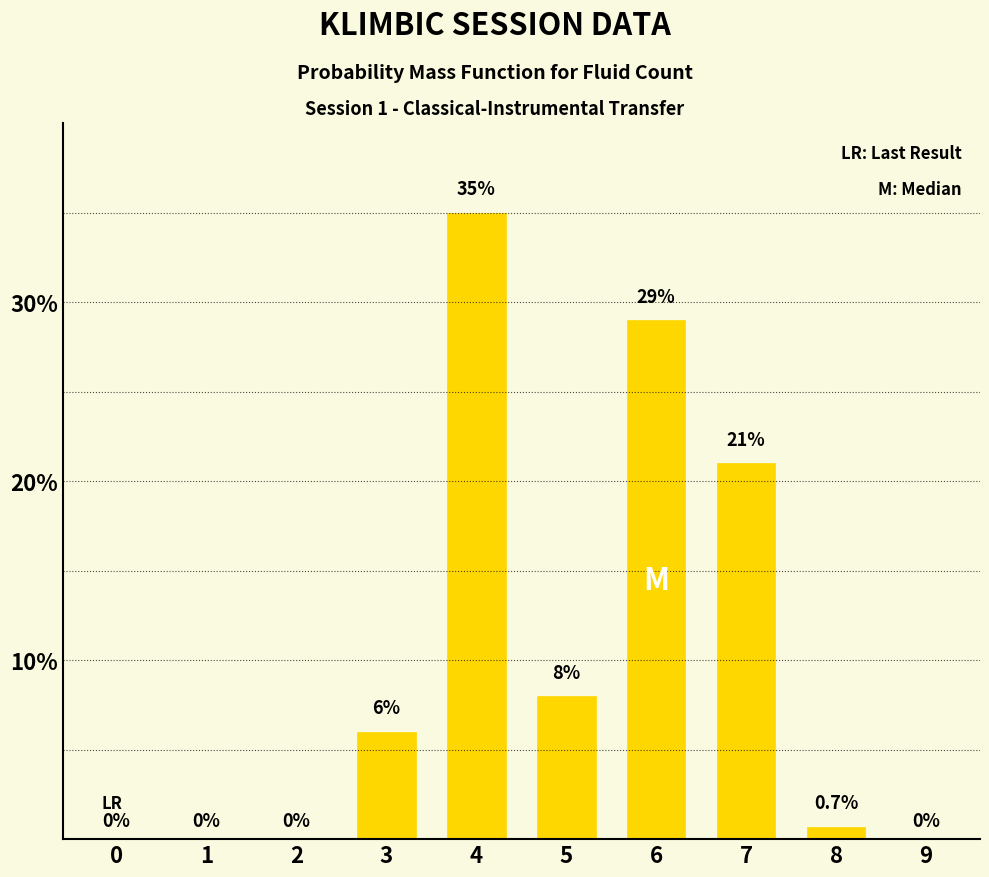

Reading left to right, transcribe all the data shown in this chart.

0=0.0	1=0.0	2=0.0	3=6.0	4=35.0	5=8.0	6=29.0	7=21.0	8=0.7	9=0.0